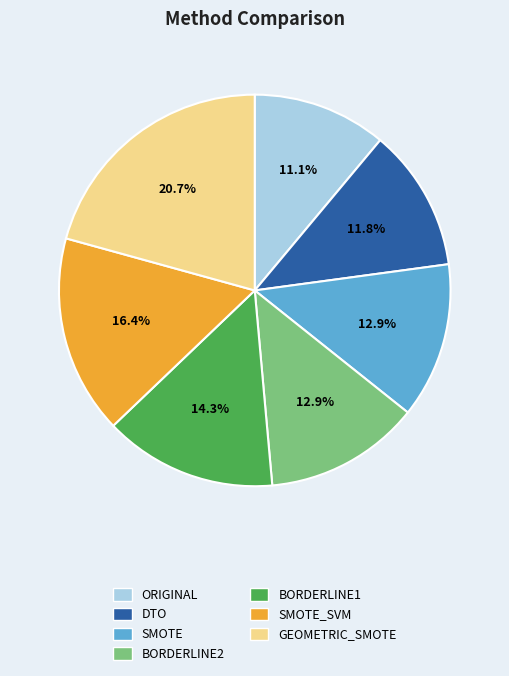

To the nearest percent, what is the difference between the largest and smallest slice percentages?

10%